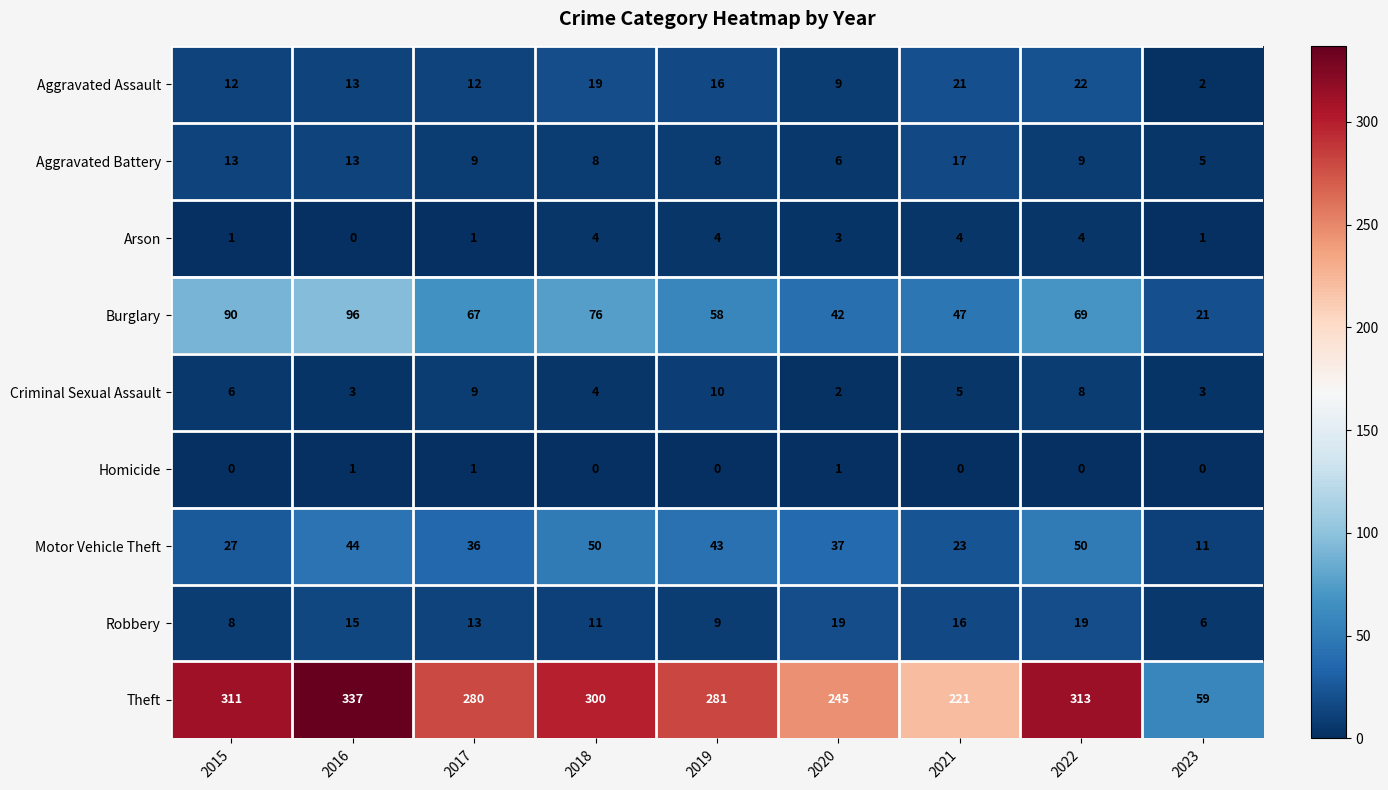

What is the total value across all series at 2020?

364